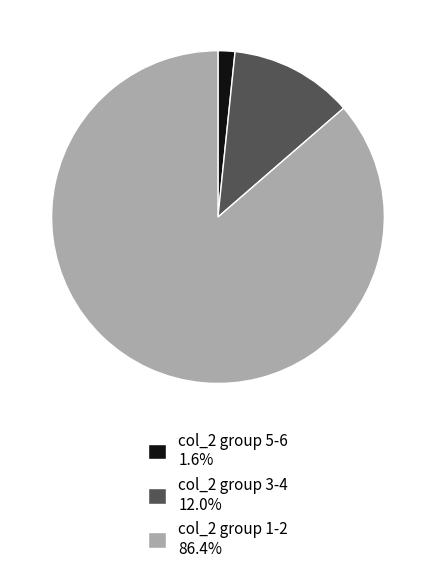

Approximately how many times larger is the value at col_2 group 1-2 86.4% compared to col_2 group 5-6 1.6%?

52.6